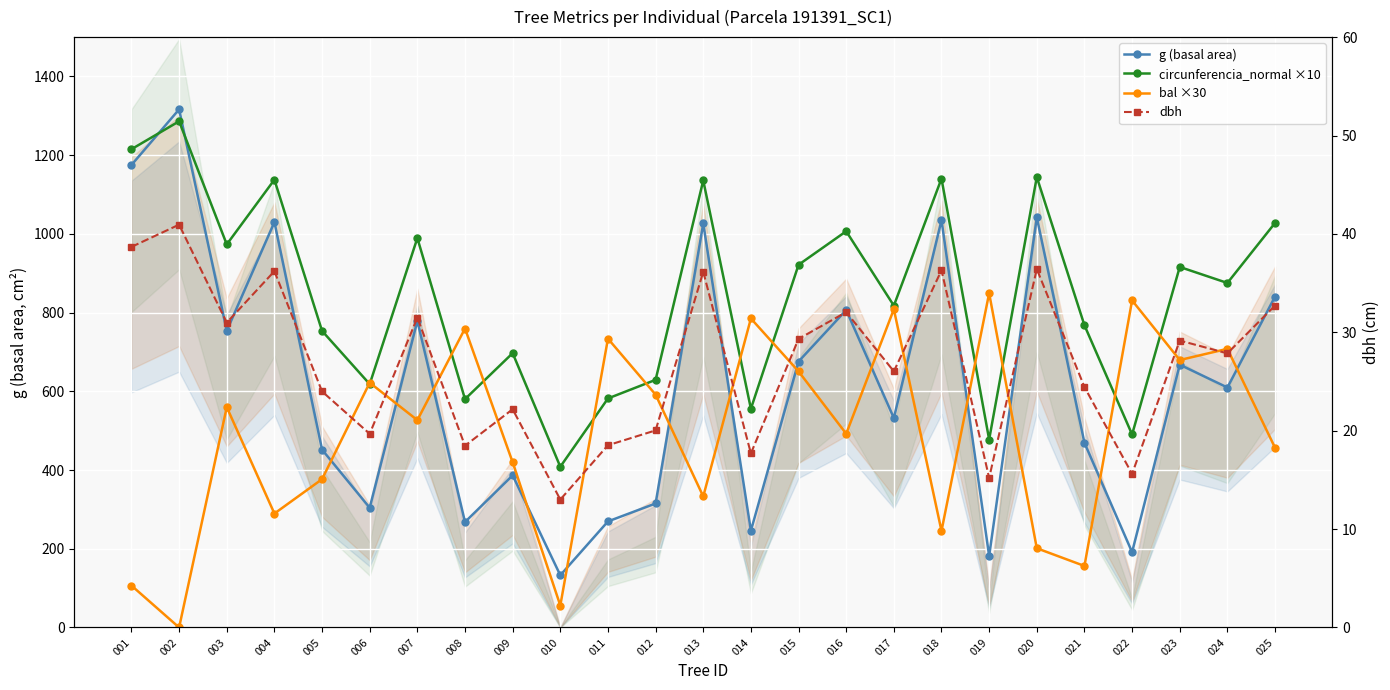

What are all the series names shown in the legend?

g (basal area), circunferencia_normal ×10, bal ×30, dbh